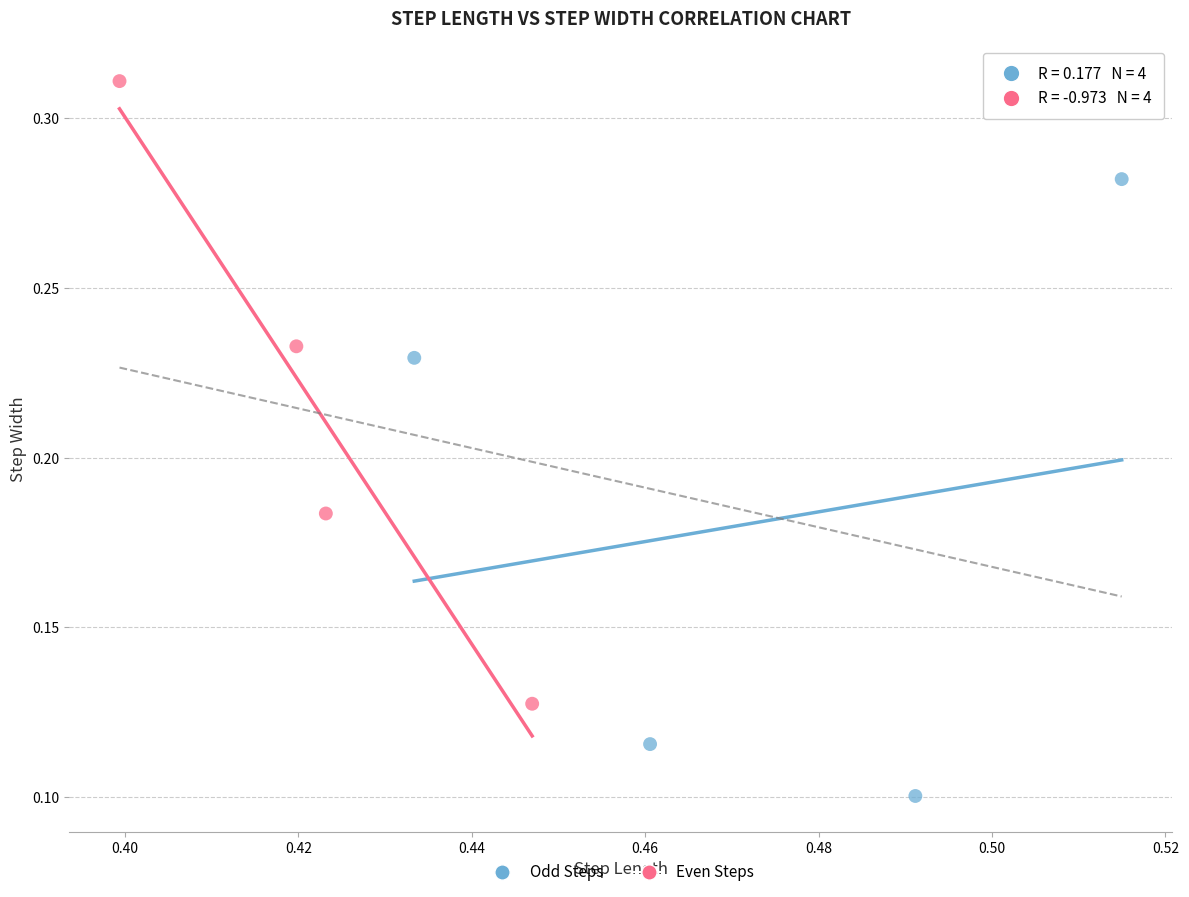

Which series contains the highest Y value?

Even Steps